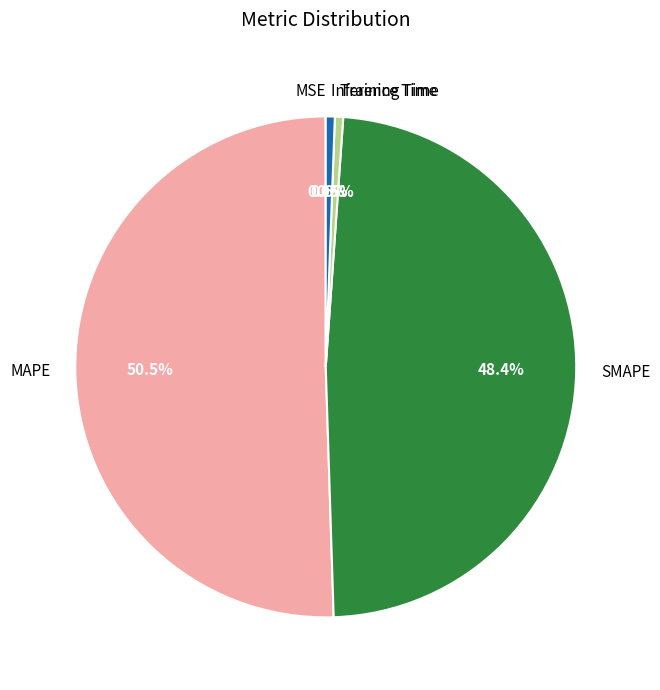

Is MAPE the majority of the pie?

Yes